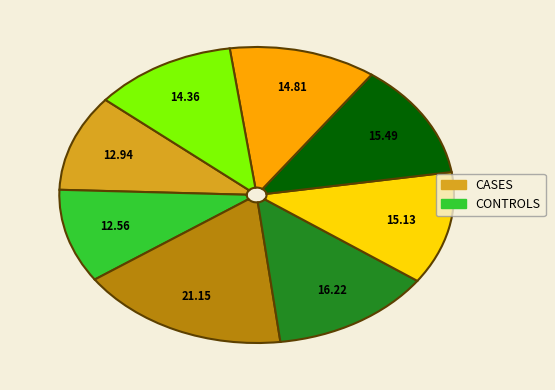

Does any single category account for the majority?

No